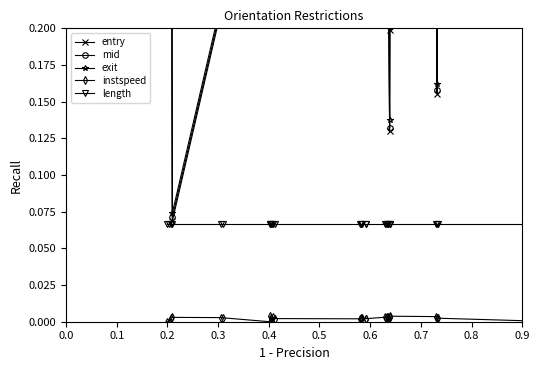

True or false: instspeed and mid cross at least once.

False